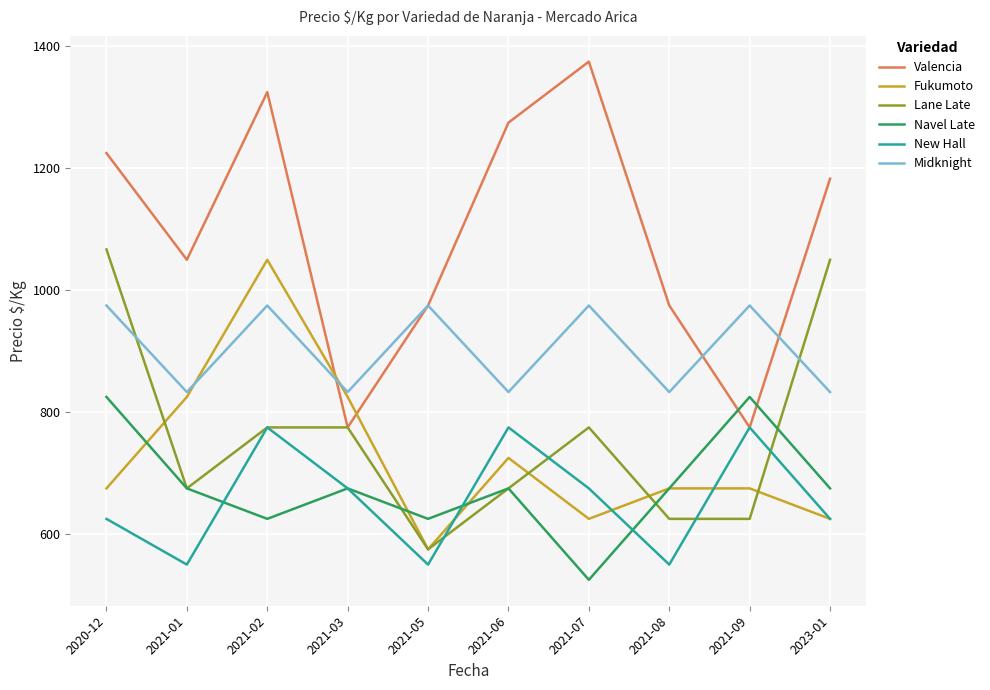

How many times do Lane Late and Midknight cross each other?

2